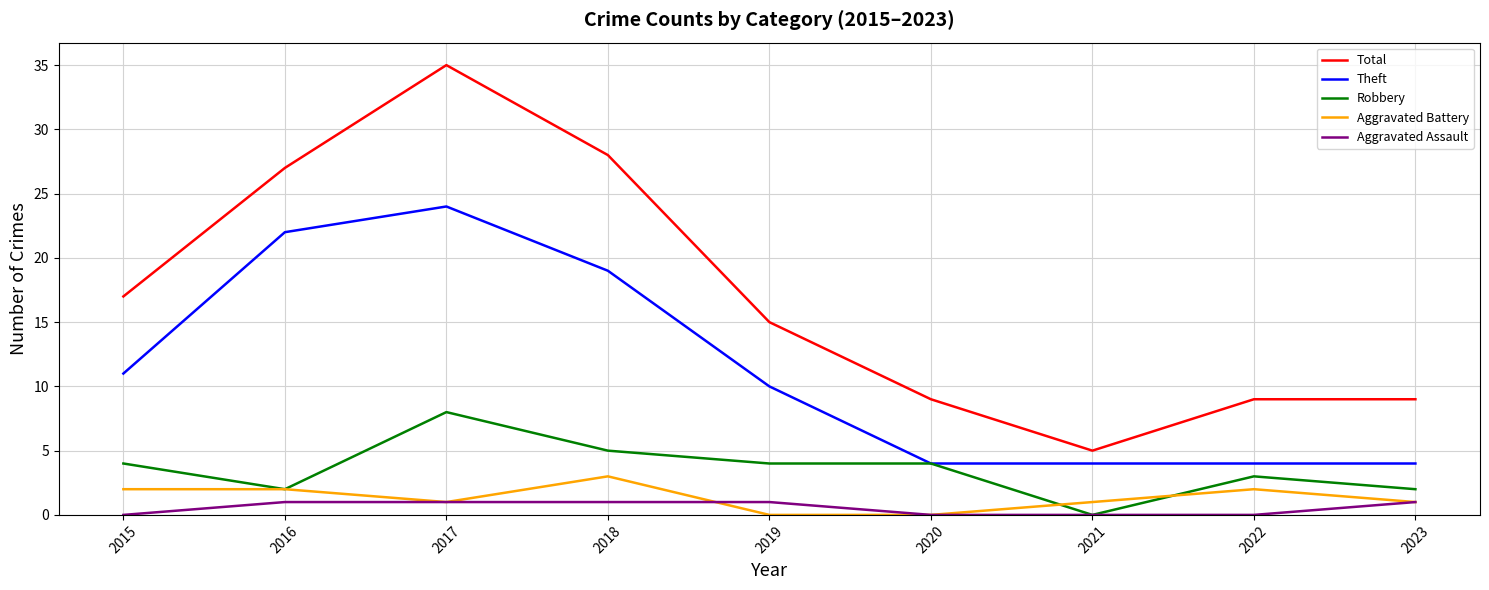

True or false: Total has a value of 16 at 2020.

False